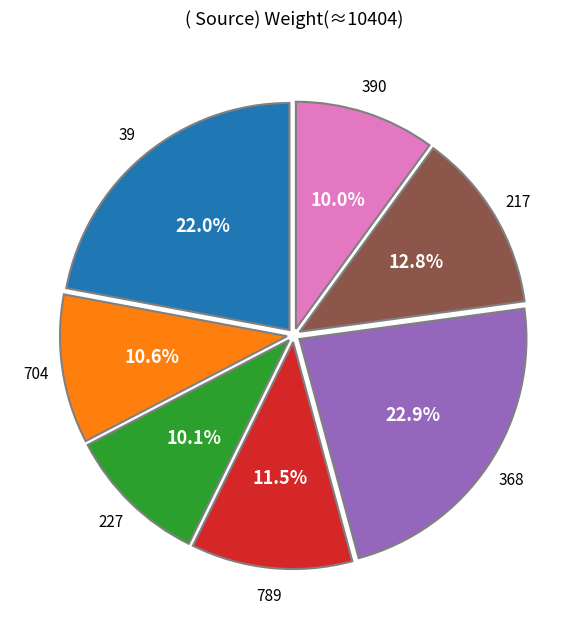

How much of the chart is everything except 789?

88.5%